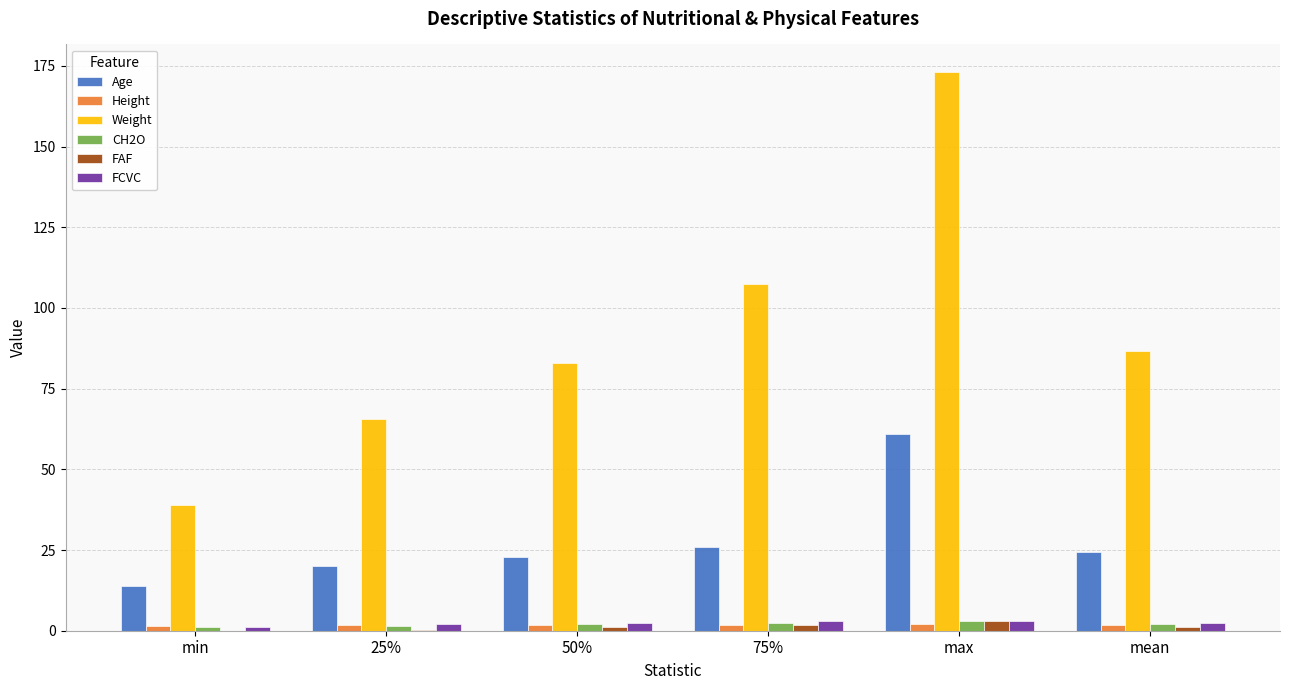

Which label corresponds to the largest value in the chart?

max